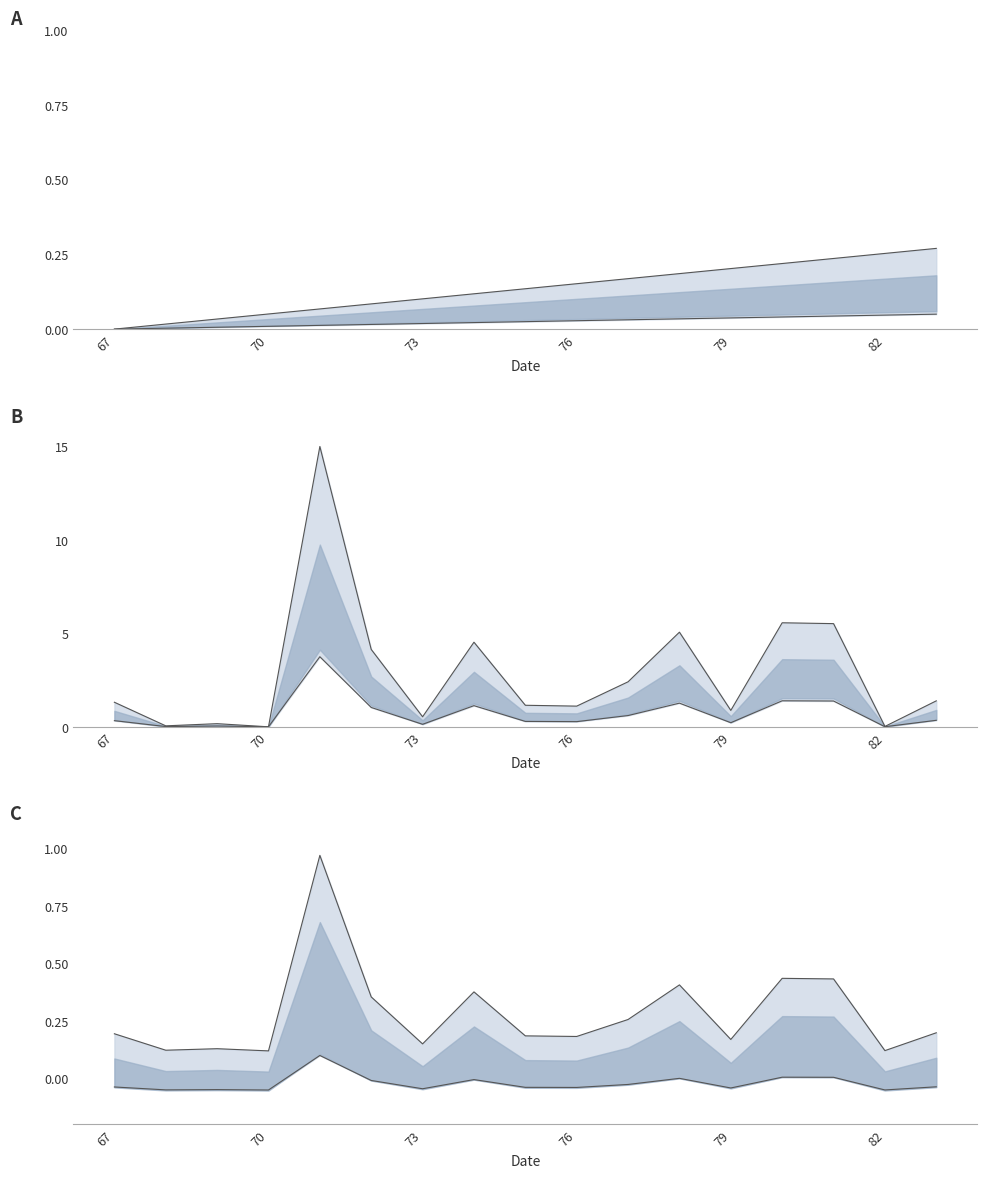

True or false: lower has a value of -0.0 at 7.

False